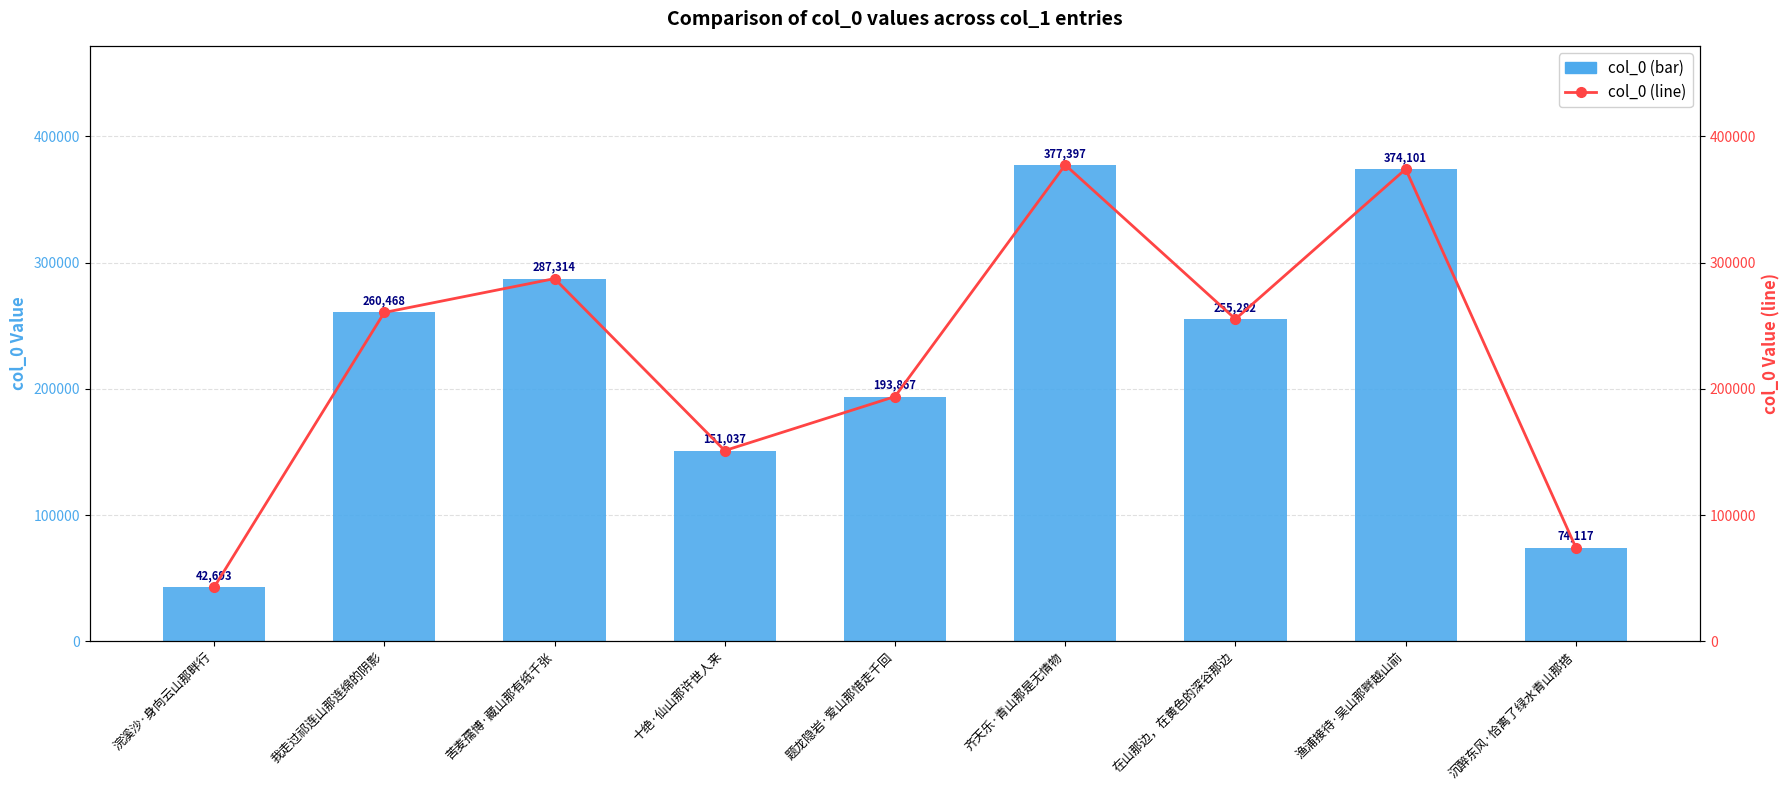

What is the label of the 8th bar from the right?

我走过祁连山那连绵的阴影